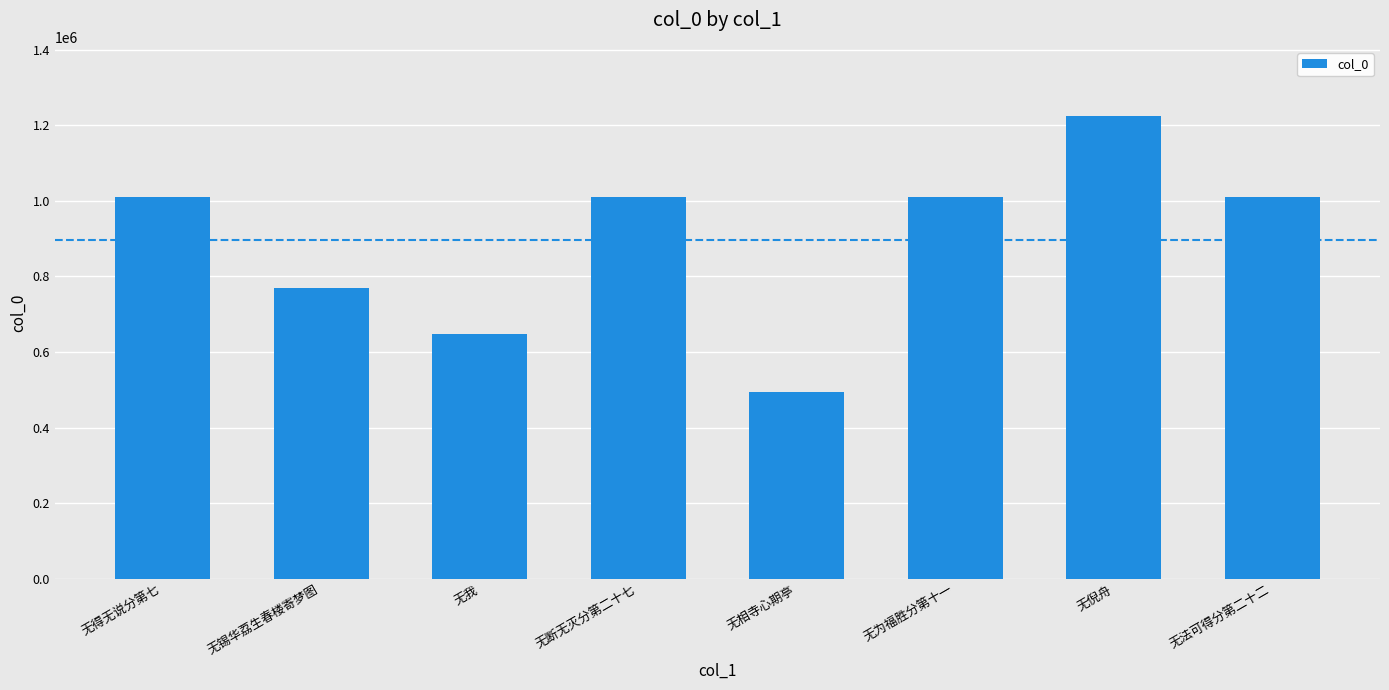

How many bars are there in total?

8